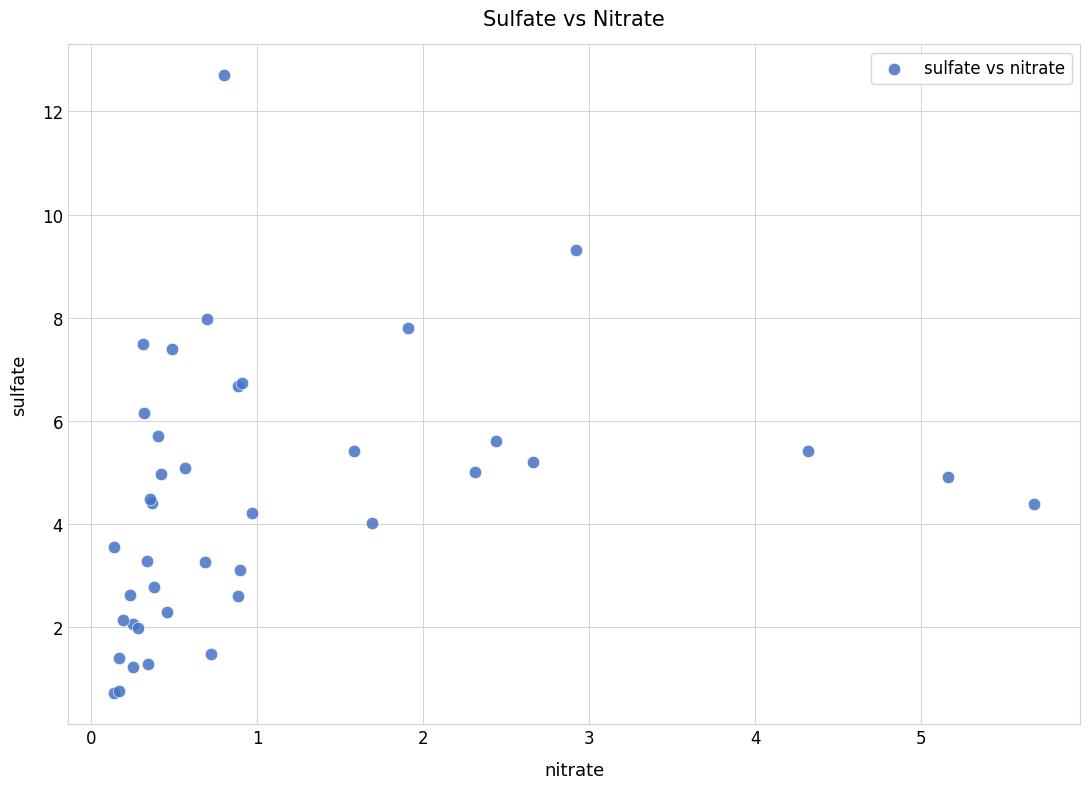

What Y value in the scatter plot is closest to 6?

6.2